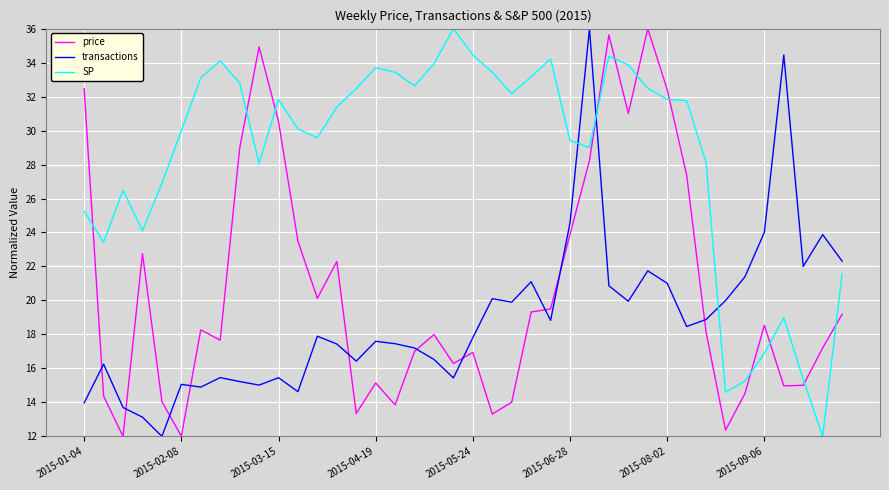

What is the minimum value shown in the chart?

12.0